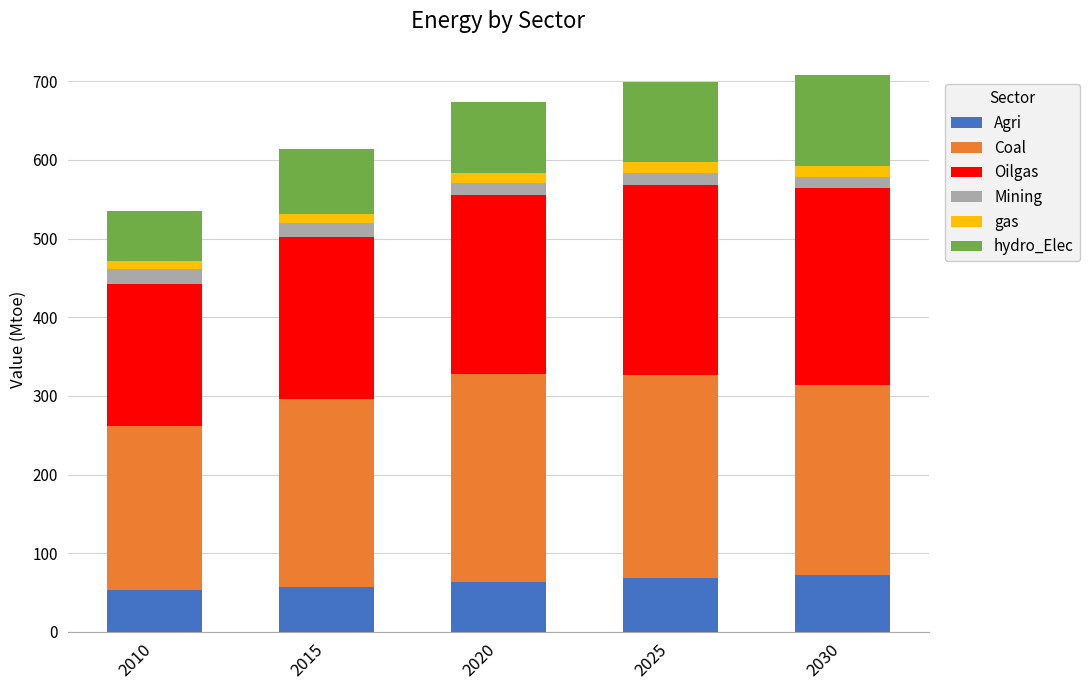

What is the lowest value of the Agri series?

53.0